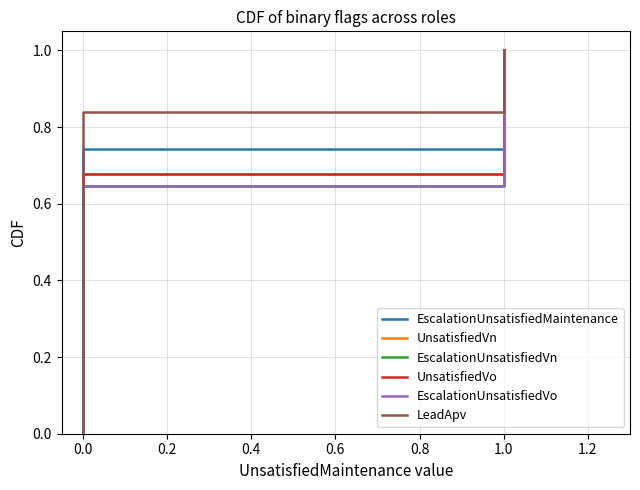

Between 1.4 and 10, which series saw the biggest shift?

EscalationUnsatisfiedMaintenance